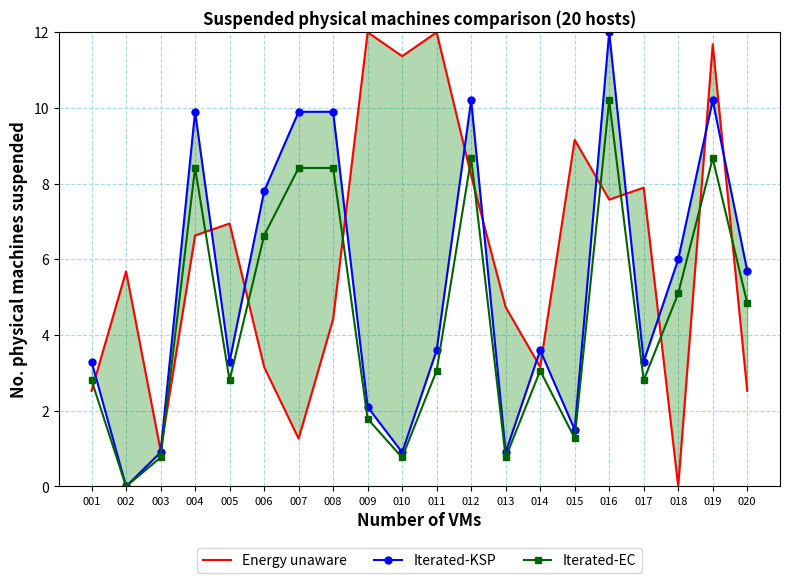

True or false: Iterated-EC and Iterated-KSP intersect in this chart.

False